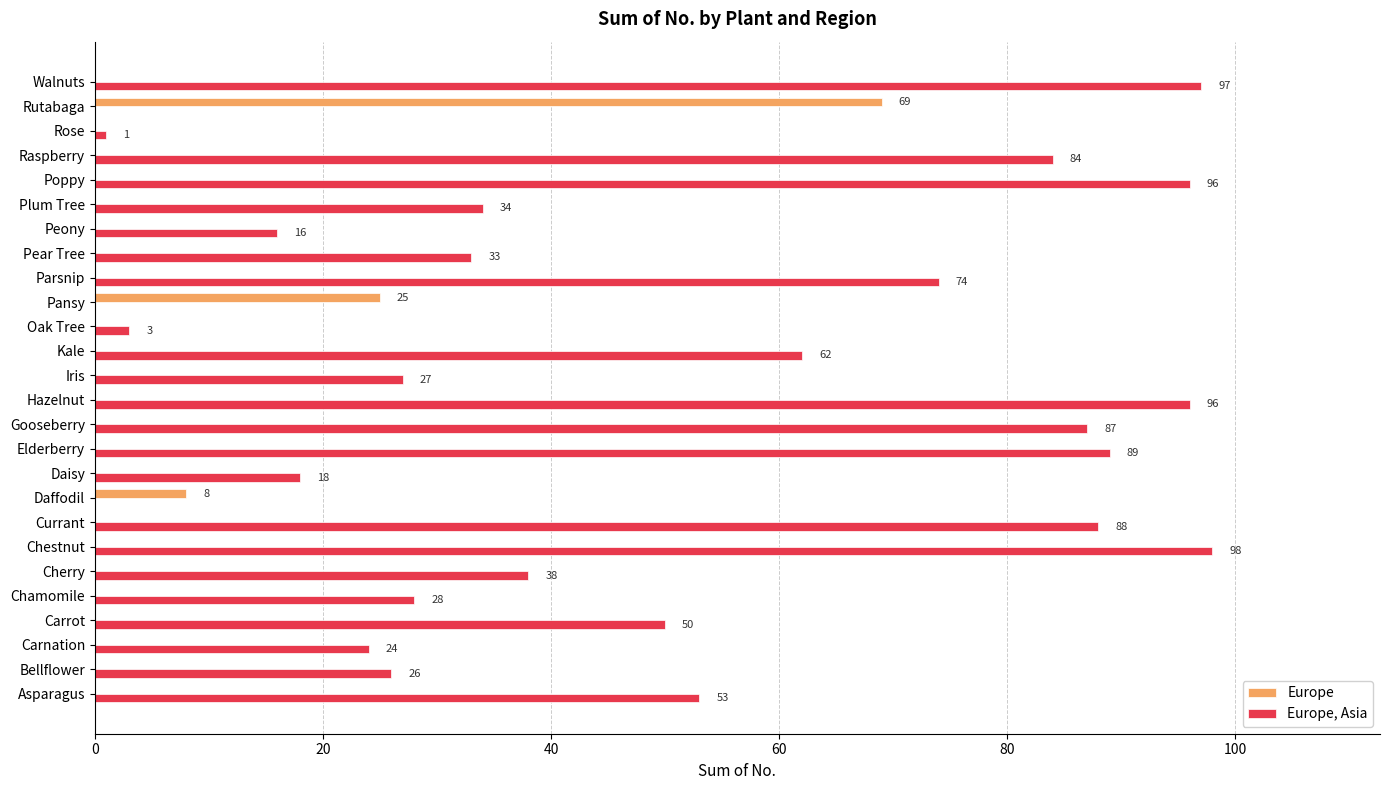

Which series changed the most between Pansy and Raspberry?

Europe, Asia